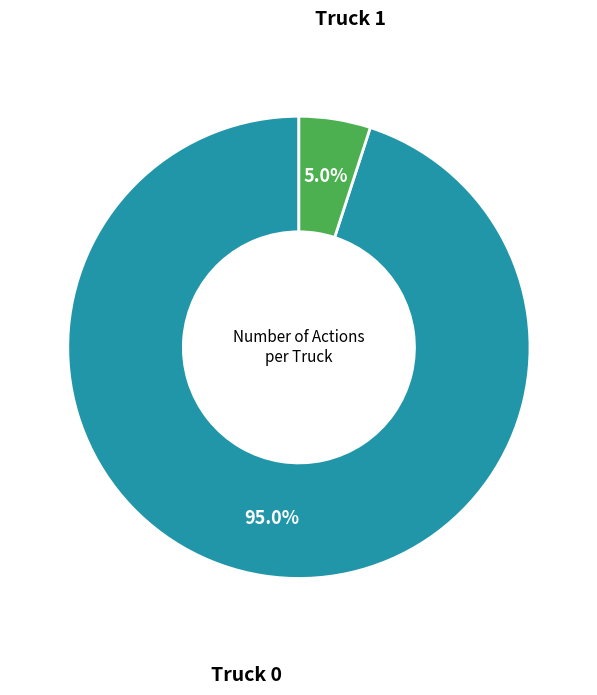

Count the number of slices in the pie.

2